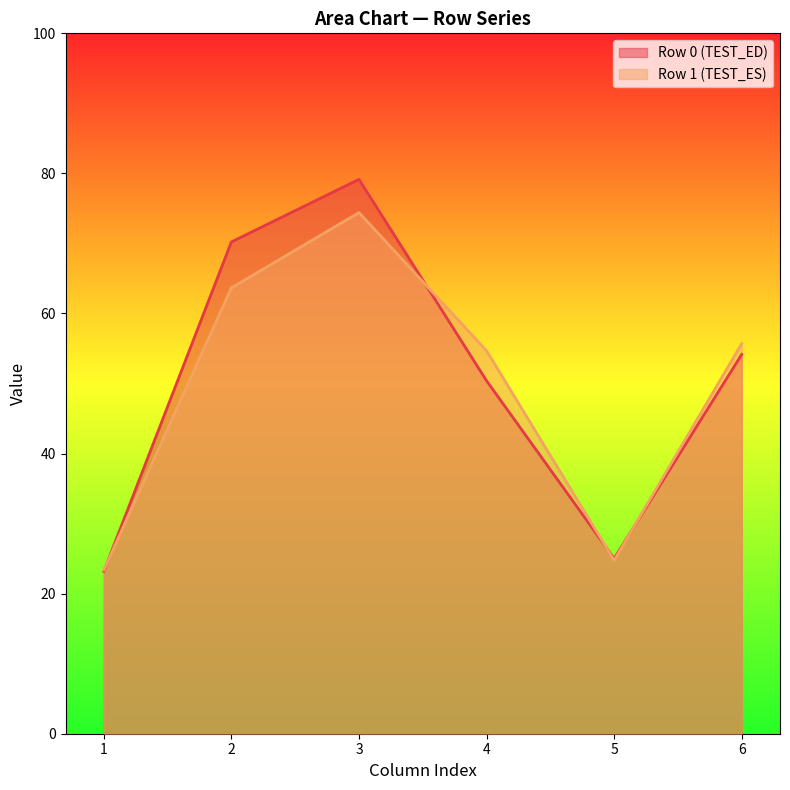

What is the difference between the col_1 values at 0 and 1?

0.2